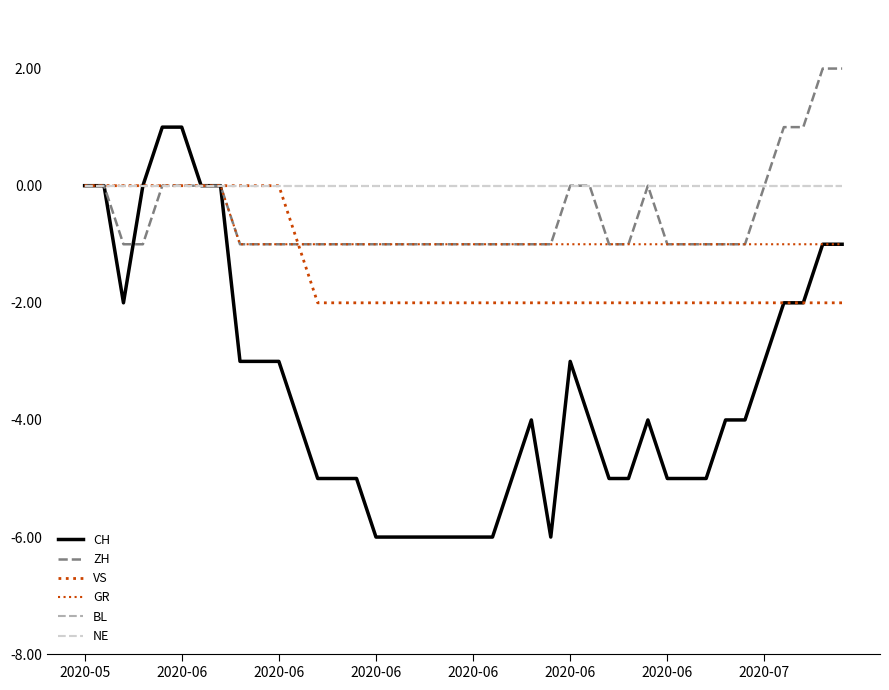

Is this an area chart (filled region under the line)?

No